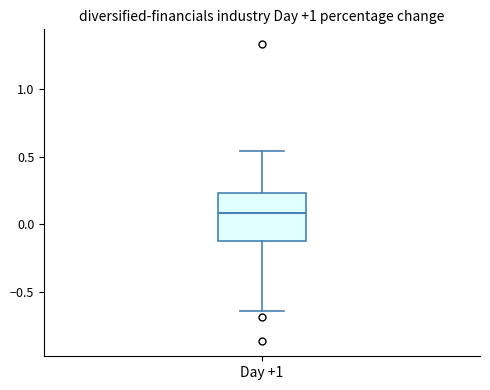

Read this box plot against the y-axis: the position of the median line, the range covered by the box, and the ends of both whiskers. The values are not printed on the chart, so give them approximately, as read against the axis.

median 0.10, box -0.15 to 0.25, whiskers -0.65 to 0.55